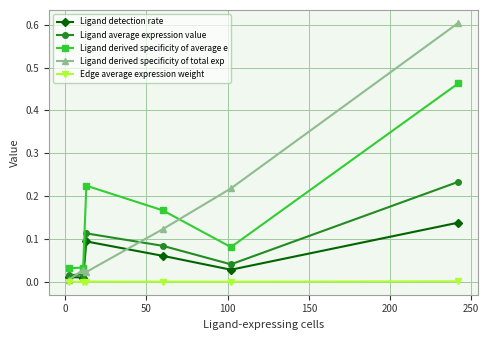

Rank the series by their maximum value, from lowest to highest.

Edge average expression weight, Ligand detection rate, Ligand average expression value, Ligand derived specificity of average e, Ligand derived specificity of total exp